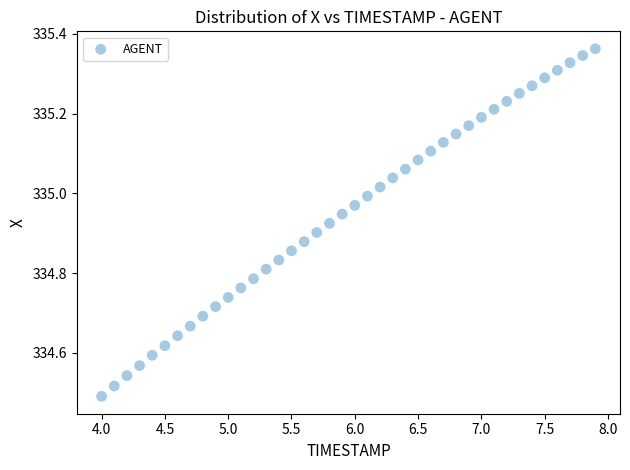

What is the range of Y values (max minus min)?

0.9